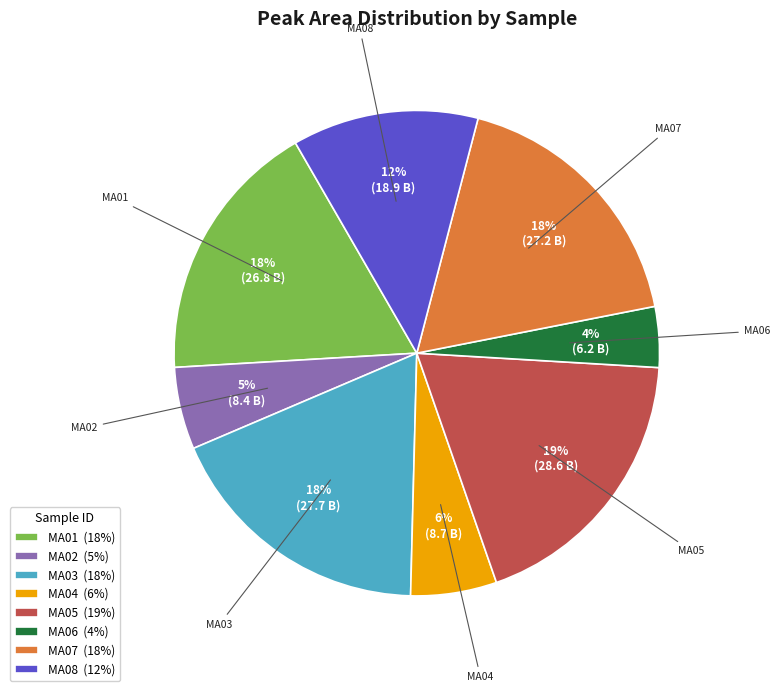

The MA02 slice represents 5% of the pie. True or false?

True